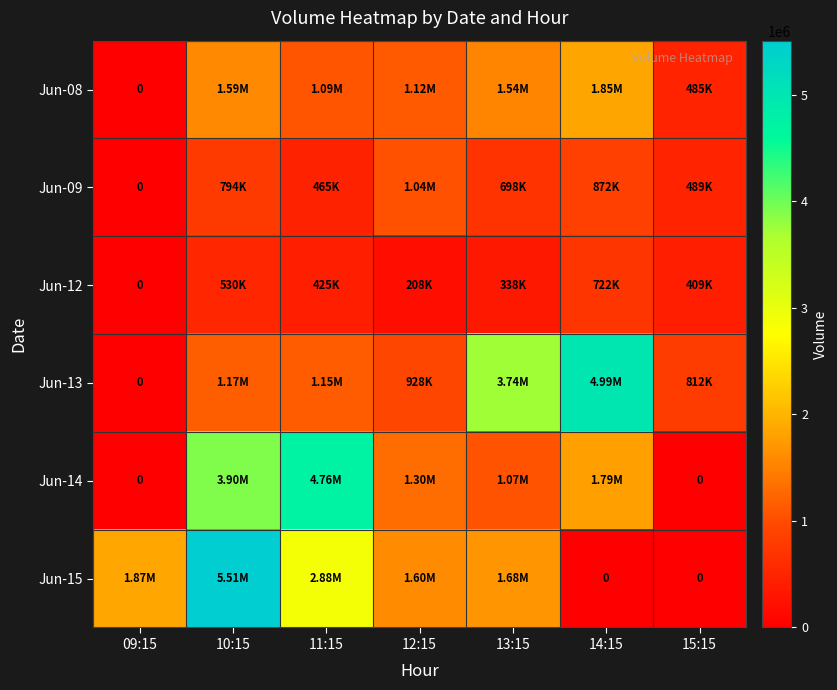

What is the greatest value displayed?

5508884